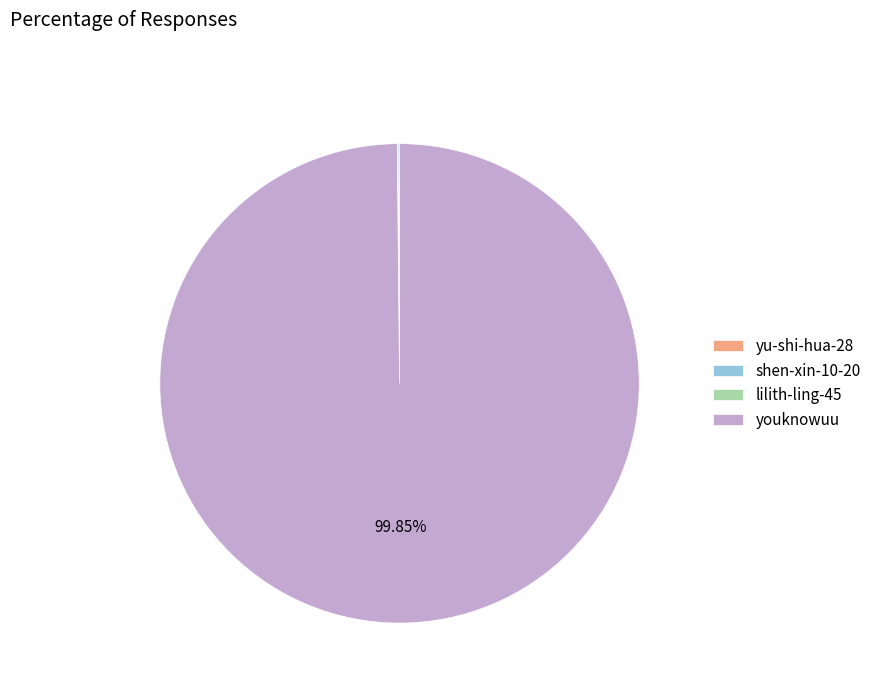

Which category has the biggest portion of the pie?

youknowuu